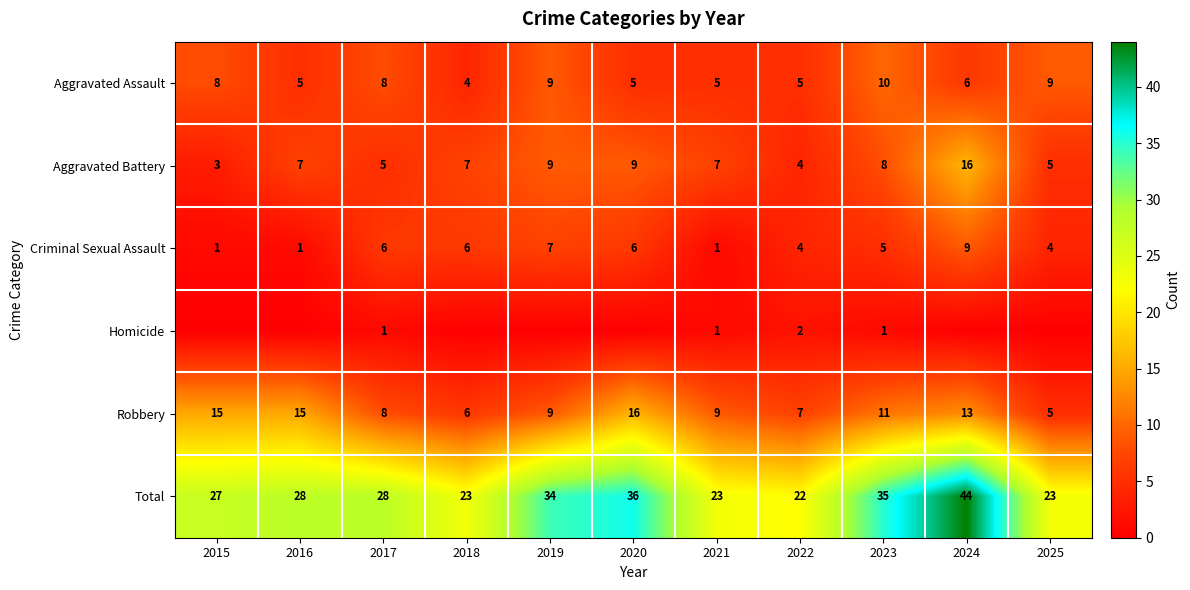

How many Homicide values are between 0 and 1?

10